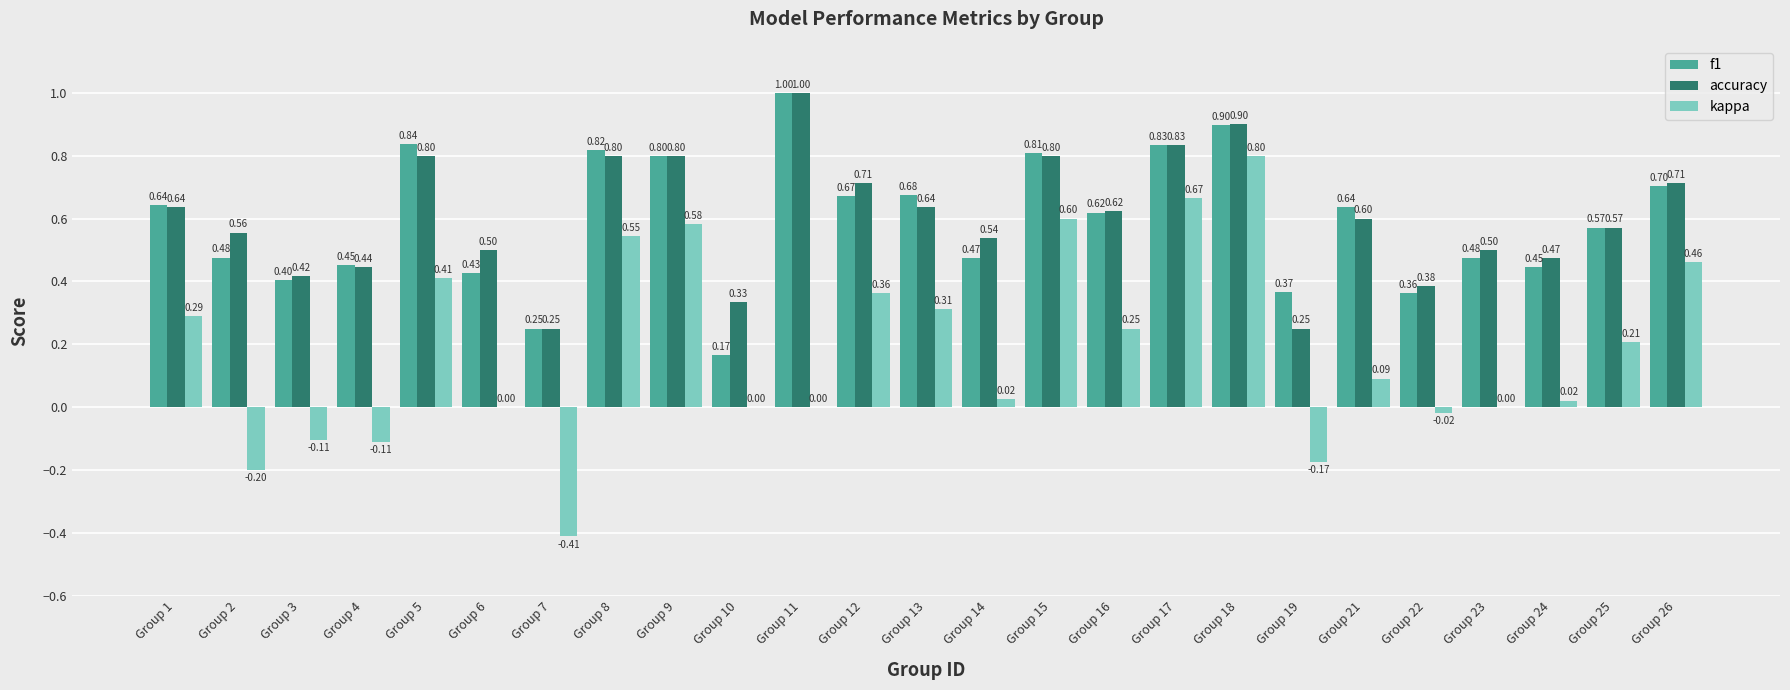

What is the sum of all kappa values?

4.6